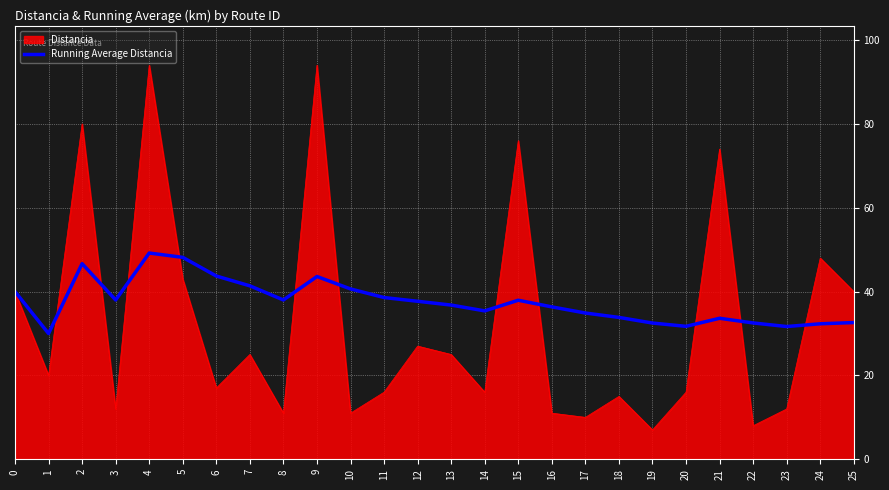

What is the highest value of the Running Average Distancia series?

49.2